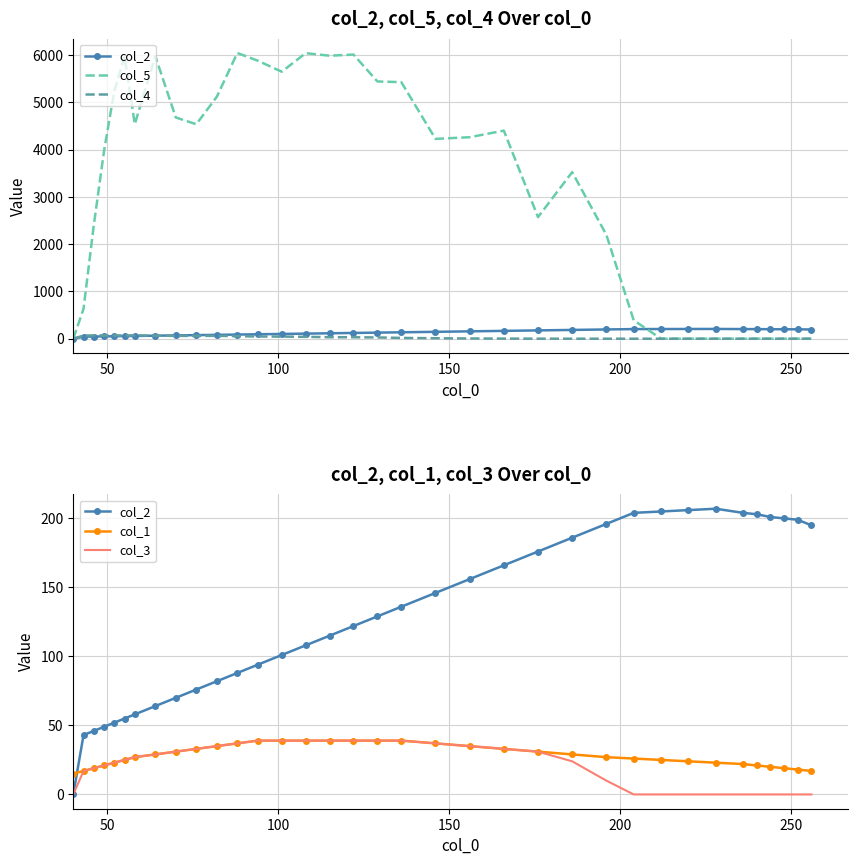

How many positive values does the col_3 series have?

24